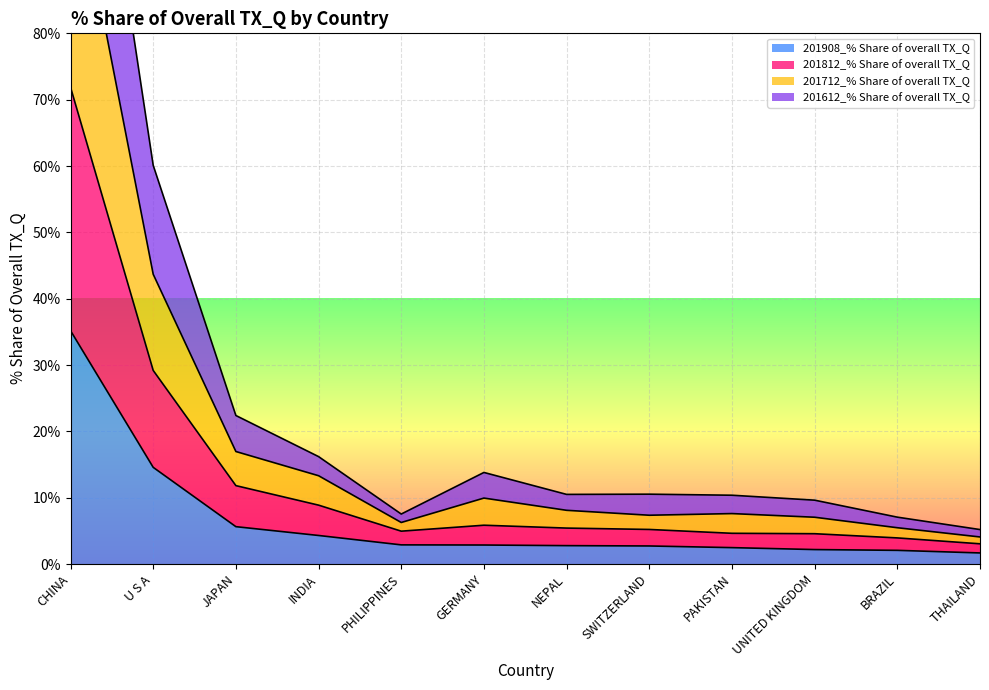

At which category is the sum across all series the highest?

CHINA